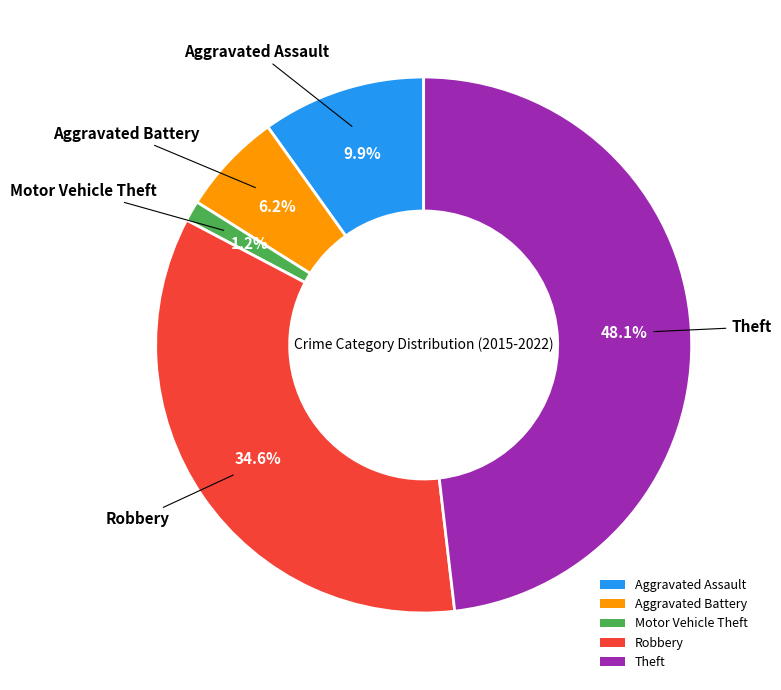

To the nearest percent, what is the combined percentage of Theft and Motor Vehicle Theft?

49%